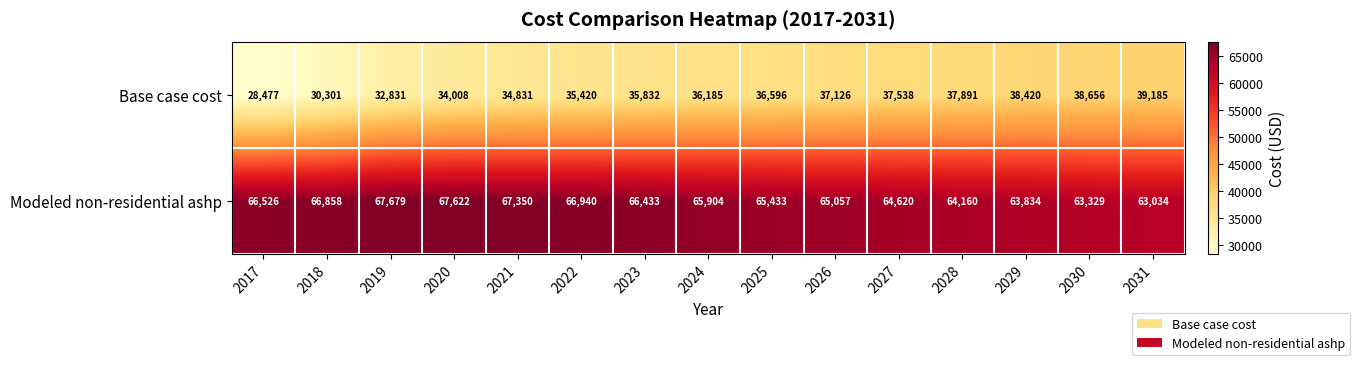

List the series in order of their overall mean, highest first.

Modeled non-residential ashp, Base case cost